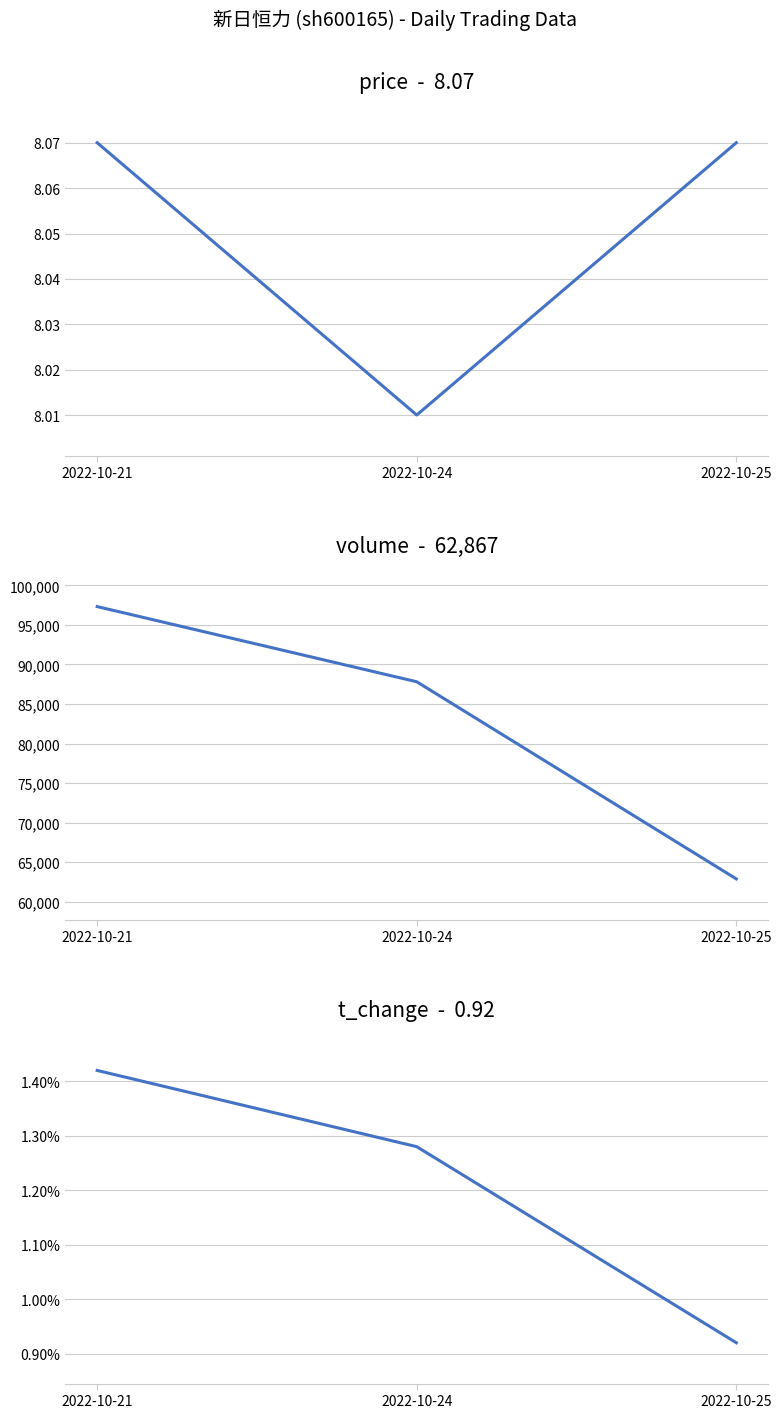

Which has a higher value, 2022-10-21 or 2022-10-25?

2022-10-21